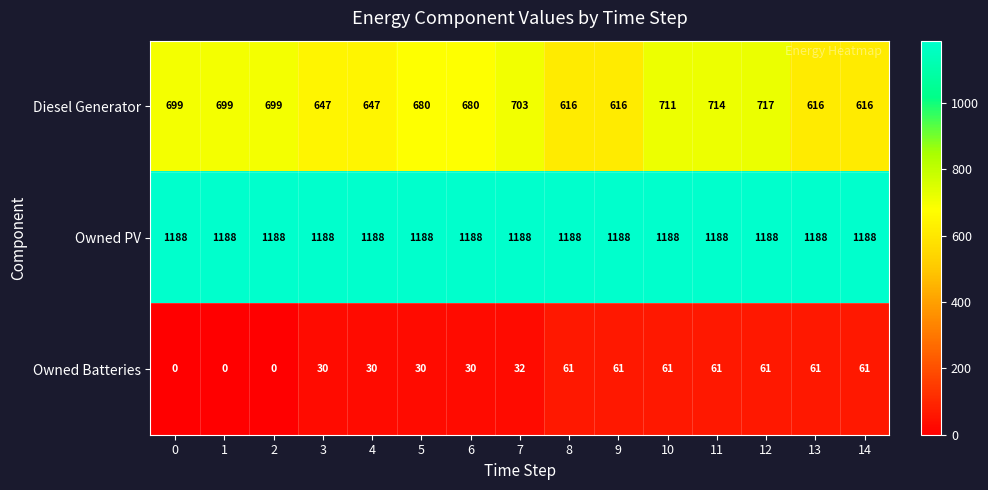

Which series has the widest spread of values?

Diesel Generator